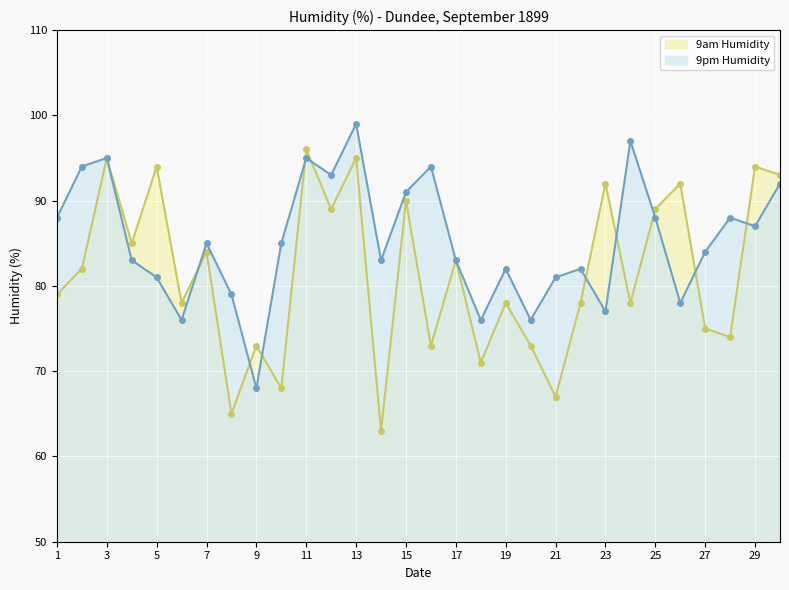

List the series in order of their overall mean, highest first.

9pm Humidity line, 9am Humidity line